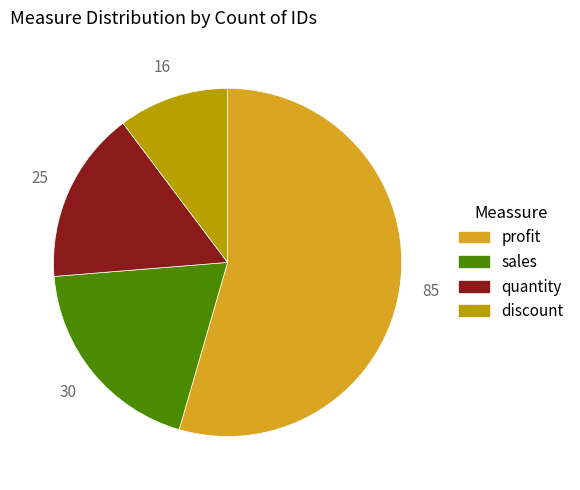

Rank the categories by value from highest to lowest.

profit, sales, quantity, discount